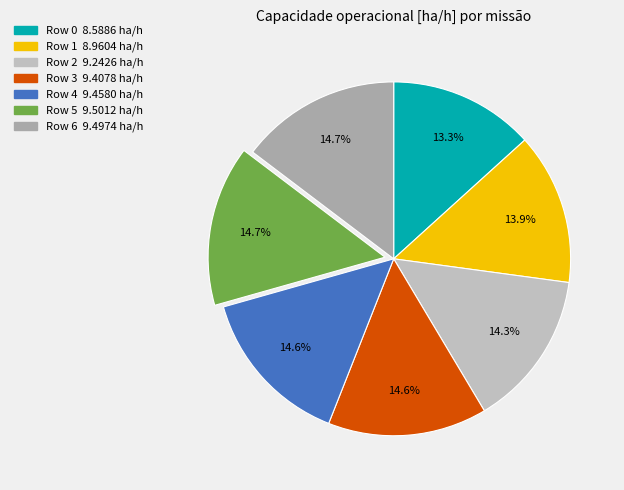

Which slice is the smallest?

Row 0